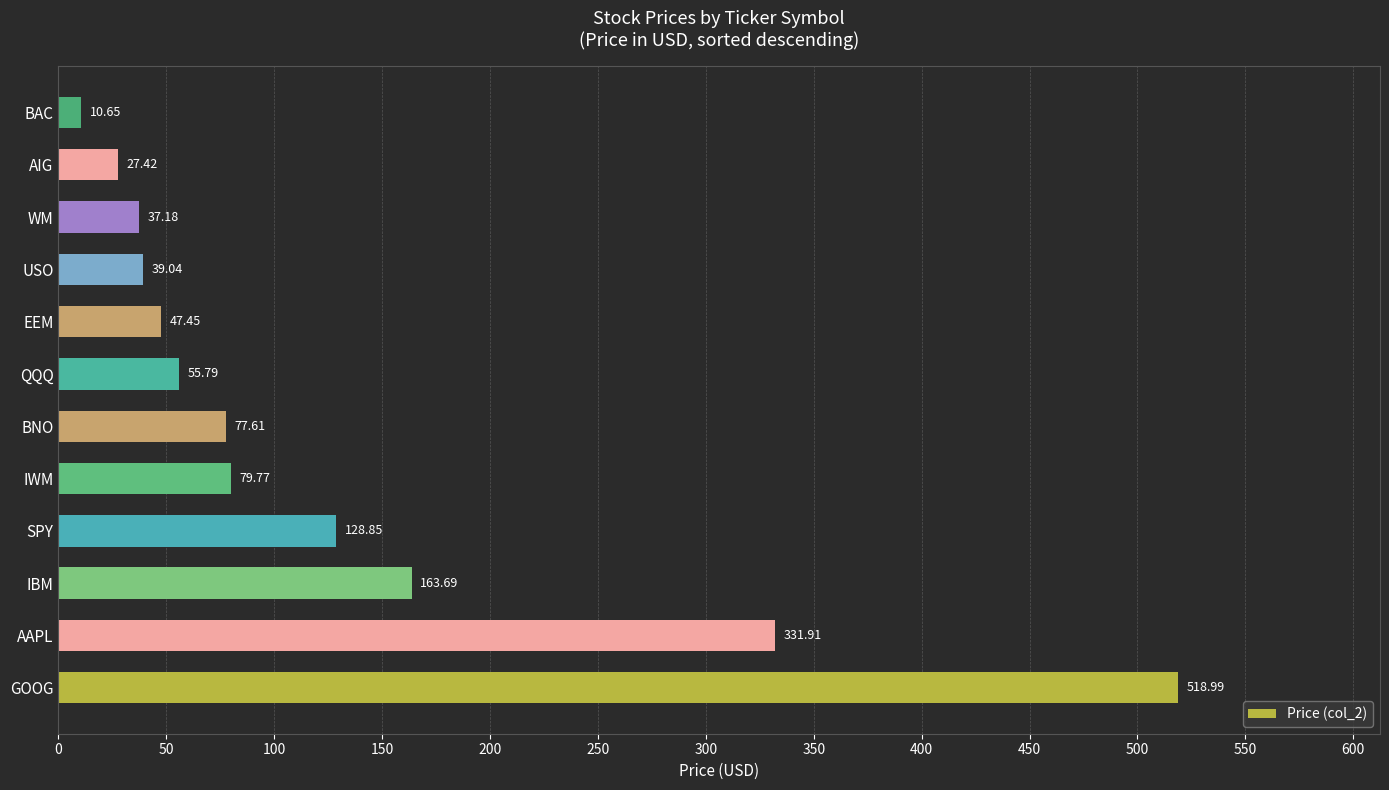

What is the ratio of the value at IBM to the value at AAPL?

0.5